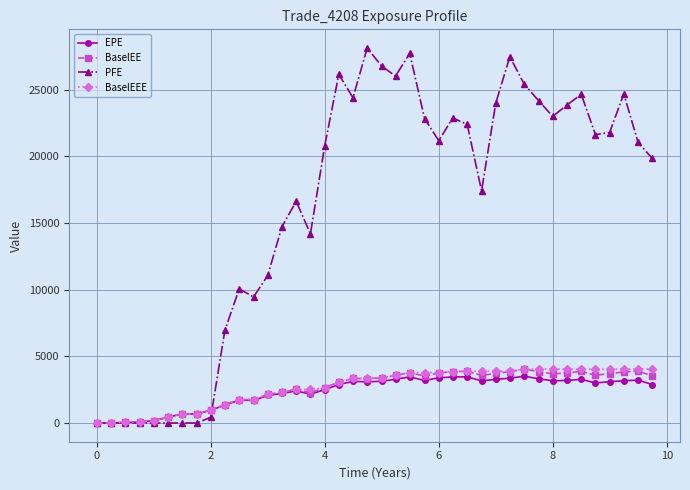

Count the number of categories in the chart.

40